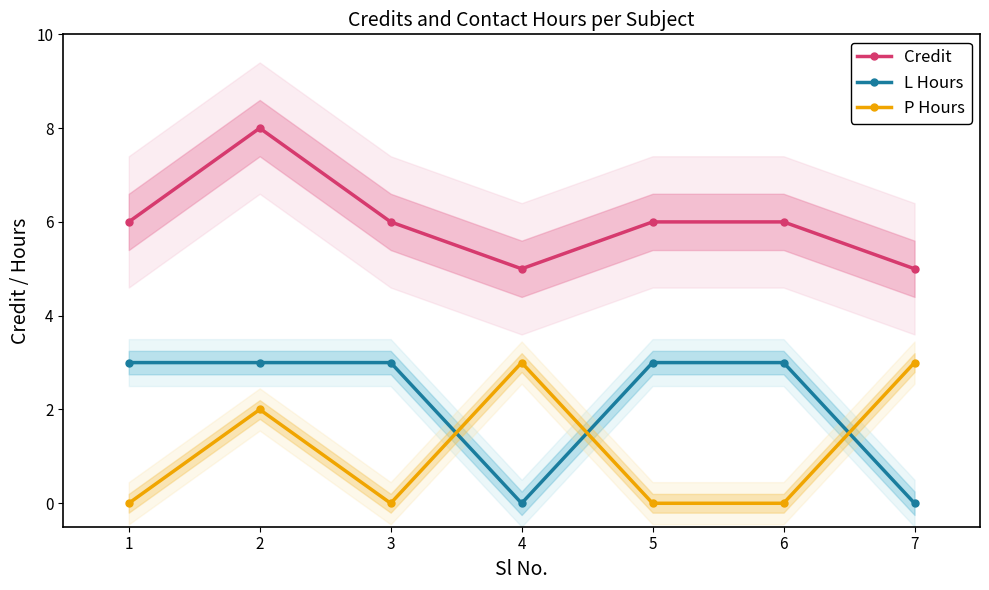

Does the chart display data point markers on the line(s)?

Yes